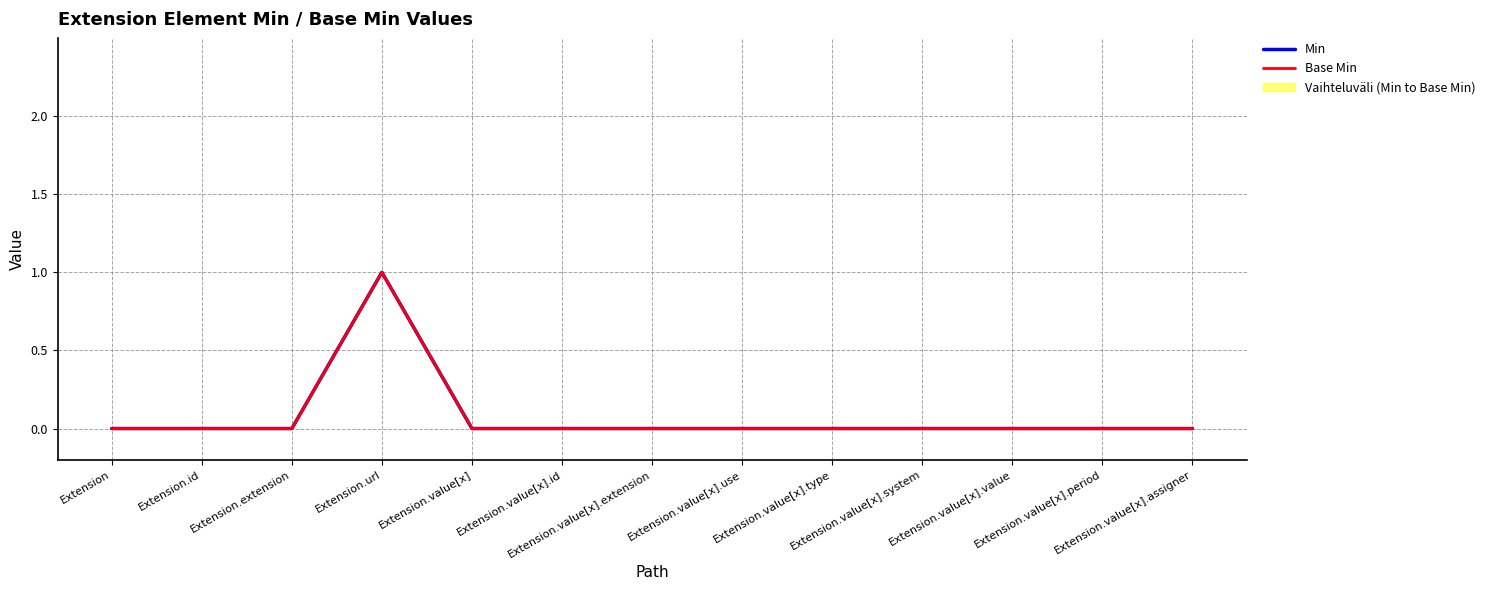

What is the label of the 13th point from the left?

Extension.value[x].assigner